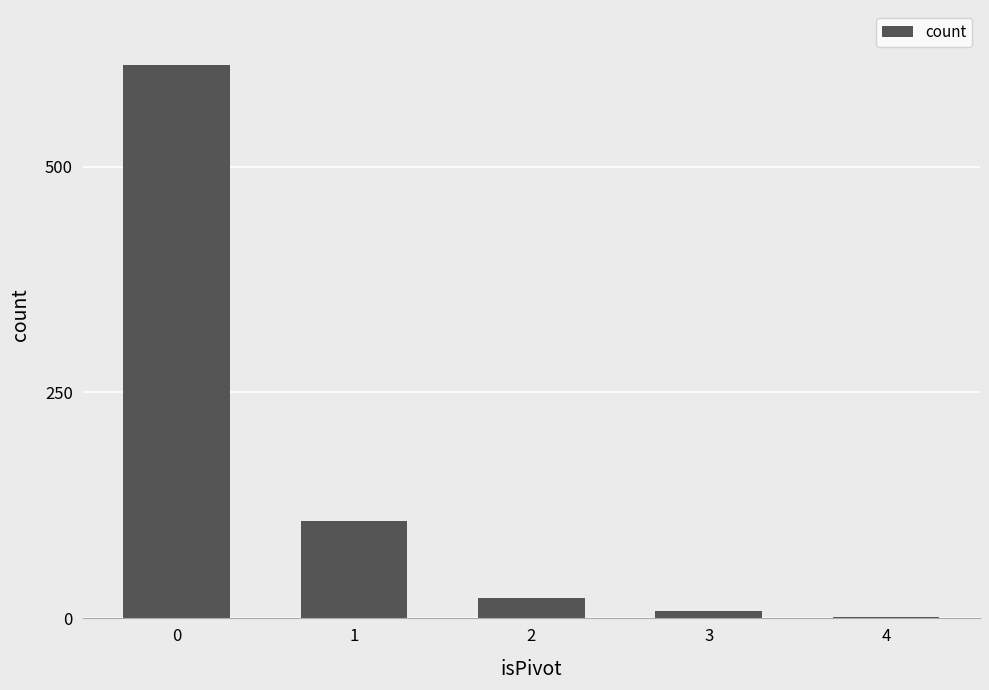

Which has a higher value, 4 or 1?

1